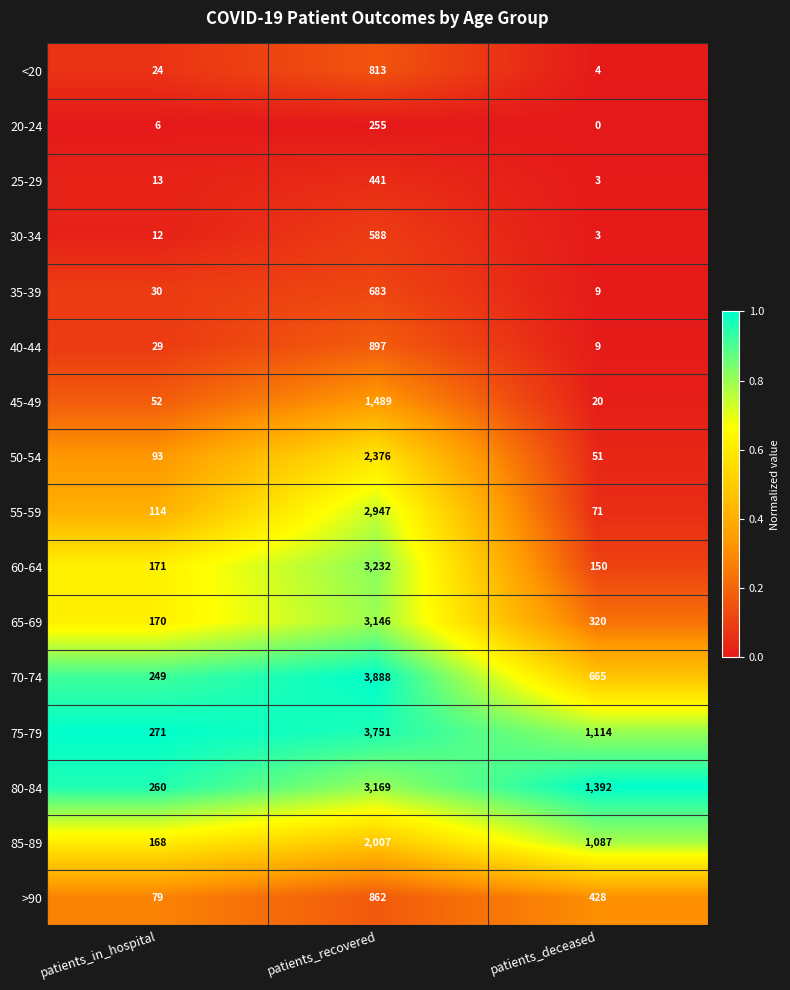

List the series in order of their peak value, lowest first.

20-24, 25-29, 30-34, 35-39, <20, >90, 40-44, 45-49, 85-89, 50-54, 55-59, 65-69, 80-84, 60-64, 75-79, 70-74